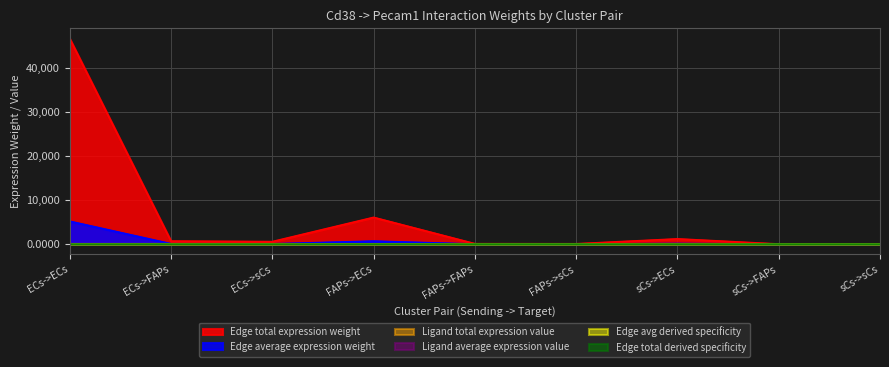

Does the chart have visible grid lines?

Yes